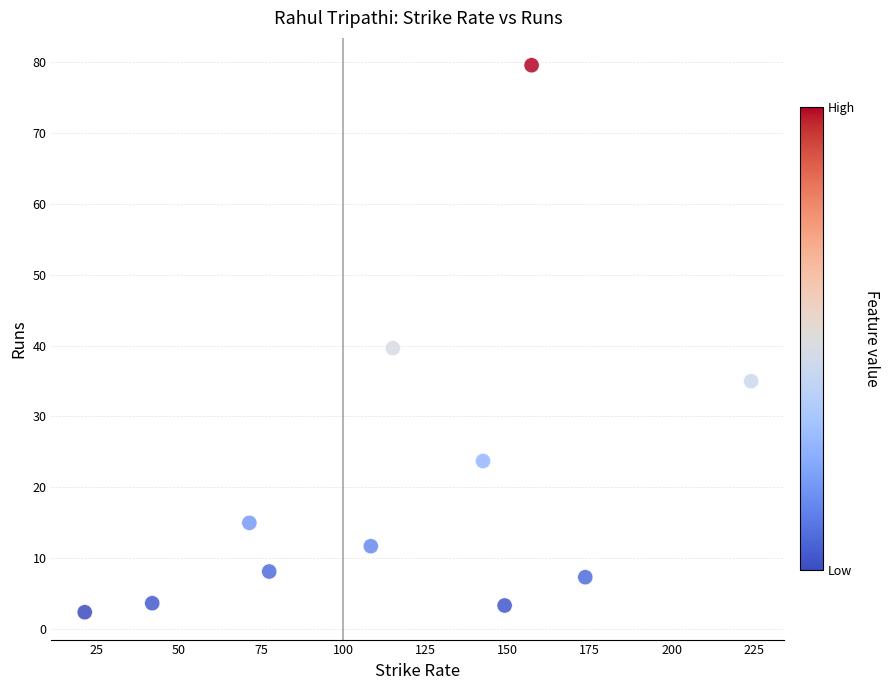

What is the average Y value?

20.8